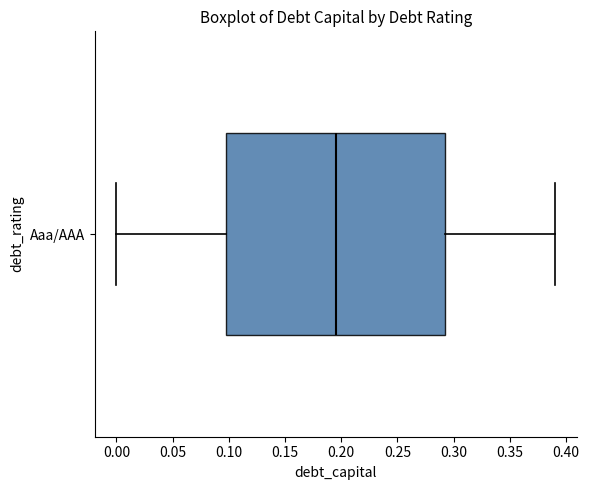

Transcribe this box plot: give where the median line is, the range the box spans, and where the two whiskers end, as read against the x-axis. The values are not printed on the chart, so give them approximately, as read against the axis.

median 0.195, box 0.100 to 0.295, whiskers 0.000 to 0.390